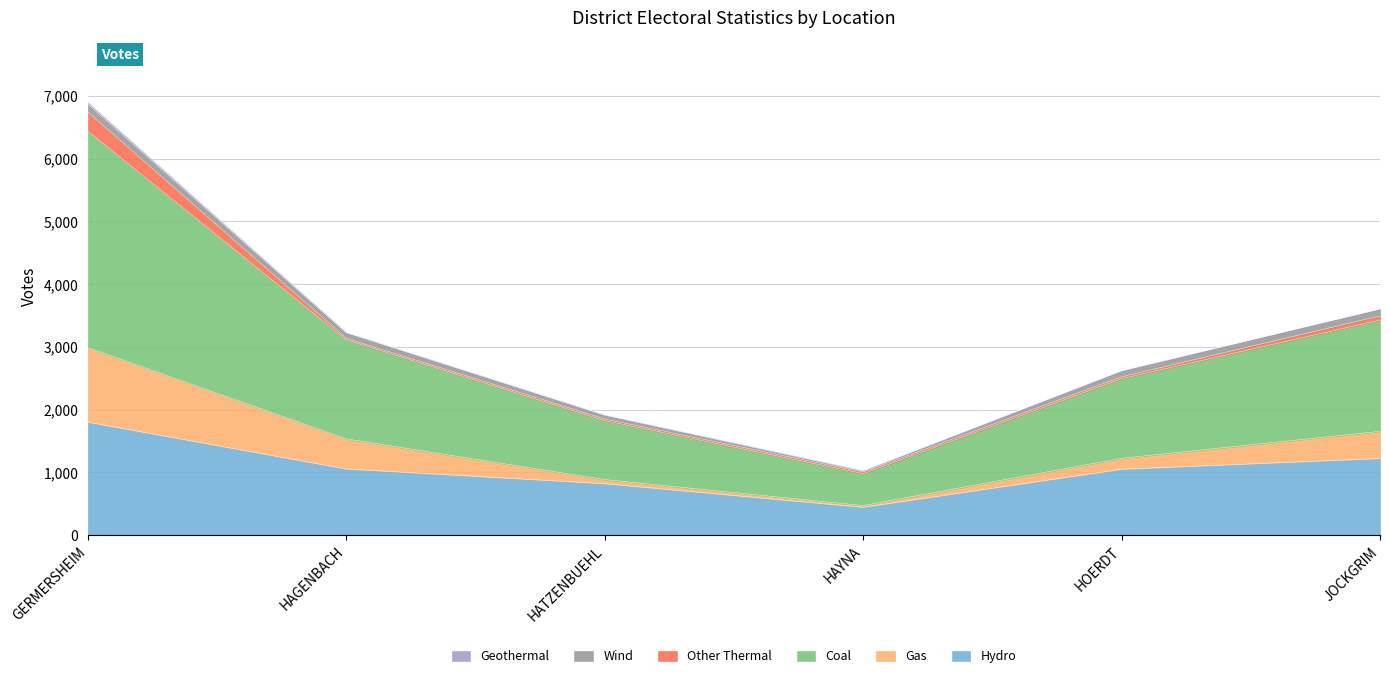

Which category has the lowest value in the Hydro series?

HAYNA